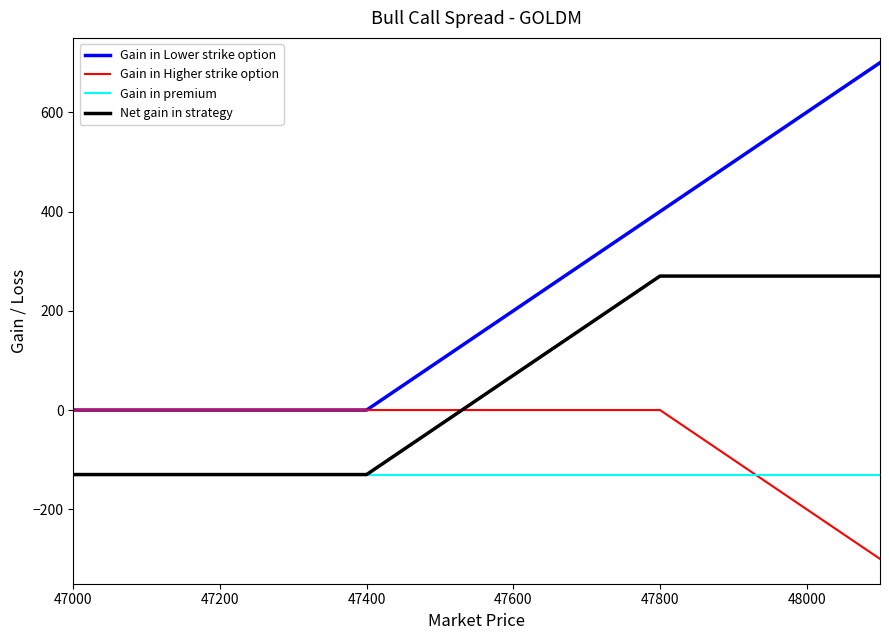

True or false: Gain in Lower strike option and Net gain in strategy intersect in this chart.

False